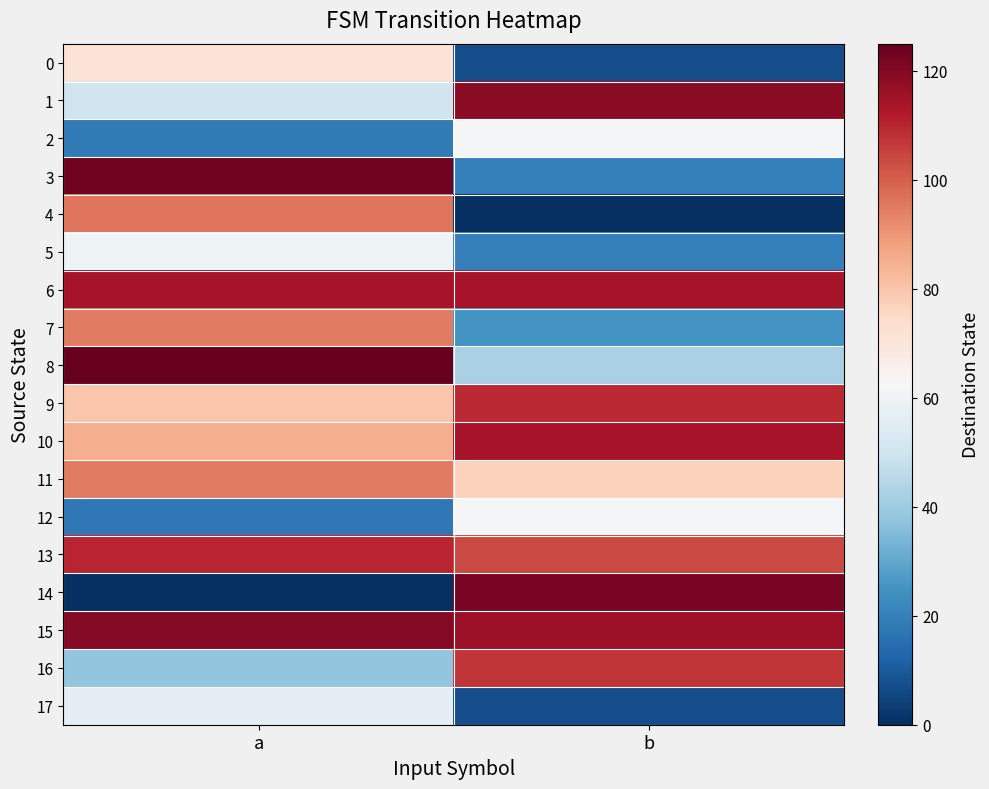

List the series in order of their peak value, lowest first.

17, 5, 2, 12, 0, 7, 11, 4, 16, 9, 13, 6, 10, 1, 15, 14, 3, 8